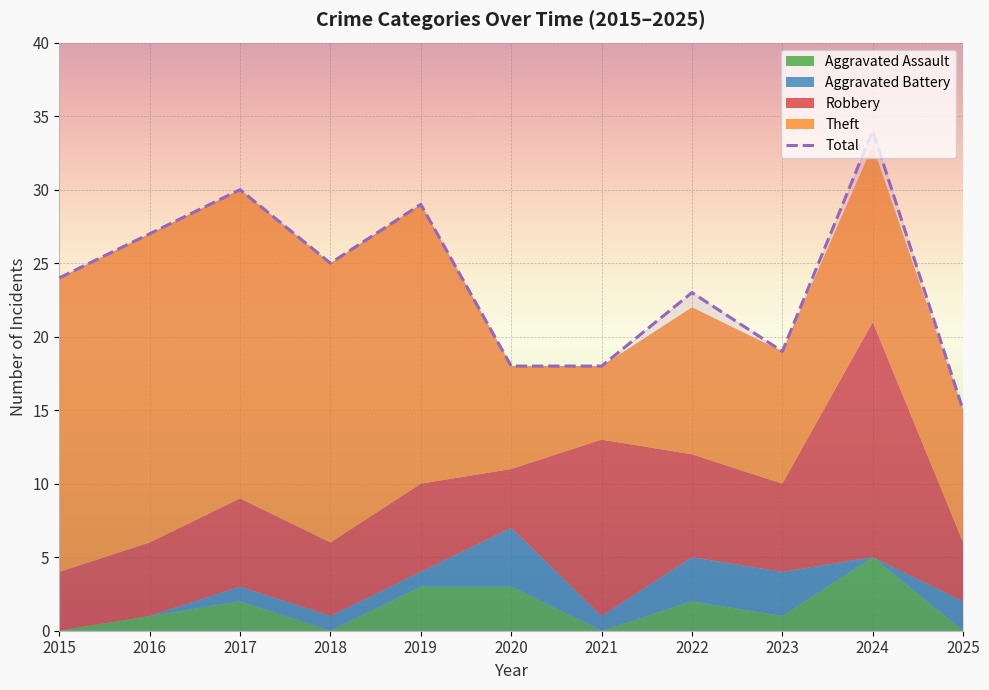

Which label corresponds to the largest value in the chart?

2024